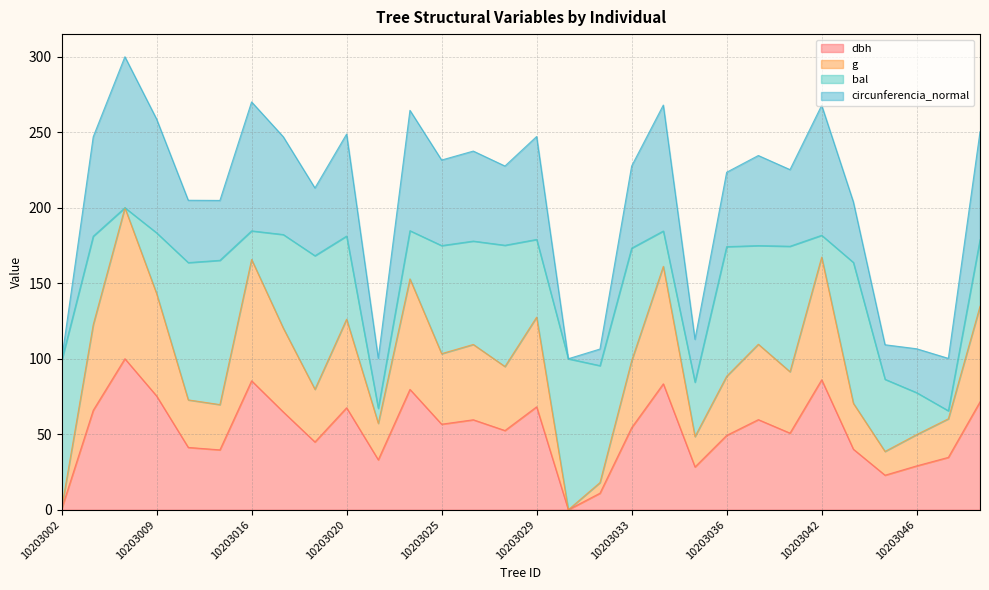

At which label does dbh reach its minimum?

10203031